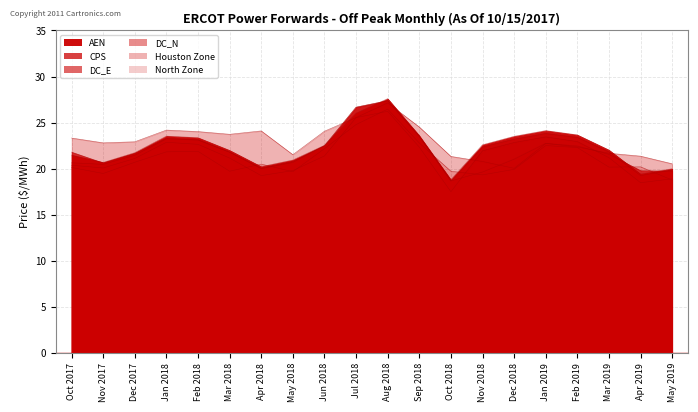

Reading left to right, extract all data points from this chart.

AEN: Oct 2017=21.5	Nov 2017=20.7	Dec 2017=21.7	Jan 2018=23.5	Feb 2018=23.4	Mar 2018=22.0	Apr 2018=20.2	May 2018=20.9	Jun 2018=22.5	Jul 2018=26.0	Aug 2018=27.6	Sep 2018=23.6	Oct 2018=18.8	Nov 2018=22.6	Dec 2018=23.5	Jan 2019=24.1	Feb 2019=23.7	Mar 2019=22.0	Apr 2019=19.4	May 2019=20.0
CPS: Oct 2017=21.8	Nov 2017=20.6	Dec 2017=21.6	Jan 2018=23.3	Feb 2018=23.1	Mar 2018=21.8	Apr 2018=20.0	May 2018=20.7	Jun 2018=22.5	Jul 2018=26.7	Aug 2018=27.4	Sep 2018=23.5	Oct 2018=18.7	Nov 2018=19.6	Dec 2018=21.0	Jan 2019=22.7	Feb 2019=22.5	Mar 2019=21.6	Apr 2019=19.8	May 2019=19.7
DC_E: Oct 2017=20.6	Nov 2017=20.5	Dec 2017=21.5	Jan 2018=23.2	Feb 2018=23.1	Mar 2018=21.8	Apr 2018=20.0	May 2018=20.8	Jun 2018=22.5	Jul 2018=26.7	Aug 2018=27.4	Sep 2018=23.5	Oct 2018=18.7	Nov 2018=22.4	Dec 2018=23.2	Jan 2019=23.8	Feb 2019=23.4	Mar 2019=21.8	Apr 2019=19.2	May 2019=19.9
DC_N: Oct 2017=20.4	Nov 2017=20.1	Dec 2017=21.1	Jan 2018=22.9	Feb 2018=22.6	Mar 2018=21.2	Apr 2018=19.2	May 2018=19.8	Jun 2018=21.4	Jul 2018=25.5	Aug 2018=26.2	Sep 2018=22.3	Oct 2018=17.5	Nov 2018=21.9	Dec 2018=22.8	Jan 2019=23.4	Feb 2019=22.9	Mar 2019=21.2	Apr 2019=18.5	May 2019=18.9
Houston Zone: Oct 2017=23.3	Nov 2017=22.8	Dec 2017=22.9	Jan 2018=24.2	Feb 2018=24.0	Mar 2018=23.7	Apr 2018=24.1	May 2018=21.5	Jun 2018=24.1	Jul 2018=25.5	Aug 2018=27.1	Sep 2018=24.5	Oct 2018=21.3	Nov 2018=20.8	Dec 2018=20.0	Jan 2019=22.7	Feb 2019=22.3	Mar 2019=21.7	Apr 2019=21.4	May 2019=20.5
North Zone: Oct 2017=20.1	Nov 2017=19.5	Dec 2017=20.7	Jan 2018=21.8	Feb 2018=21.9	Mar 2018=19.7	Apr 2018=20.5	May 2018=19.7	Jun 2018=22.2	Jul 2018=24.8	Aug 2018=26.5	Sep 2018=22.8	Oct 2018=19.7	Nov 2018=19.3	Dec 2018=19.9	Jan 2019=22.5	Feb 2019=22.3	Mar 2019=20.2	Apr 2019=20.2	May 2019=18.8